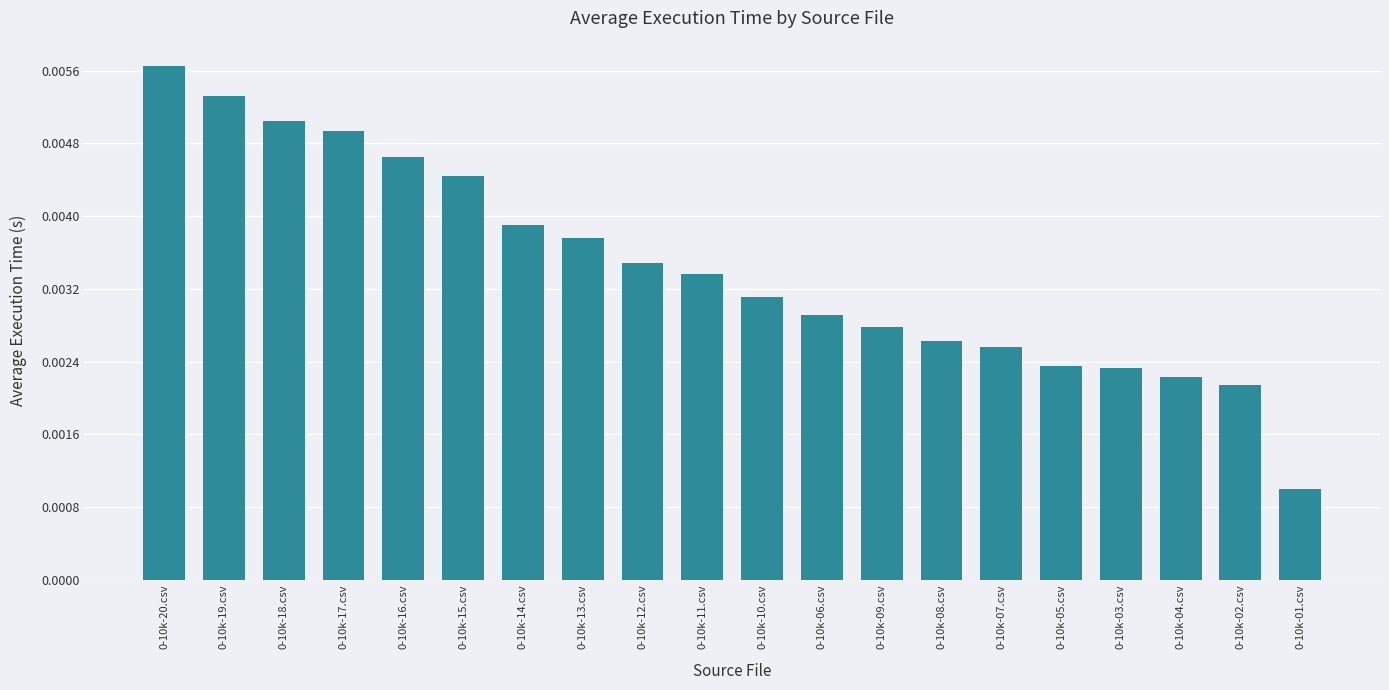

How many values are between 0 and 1?

20